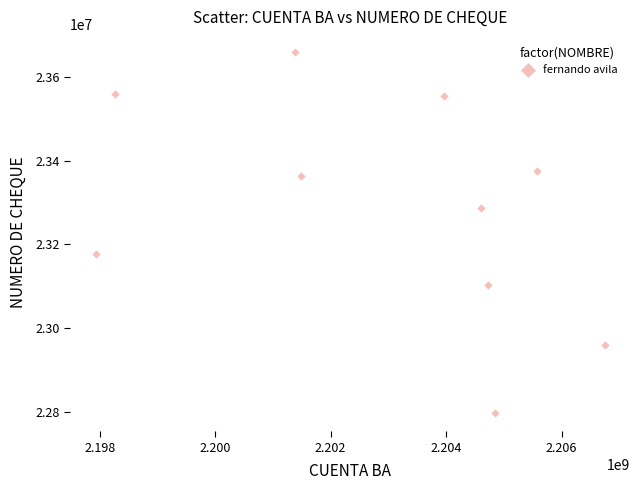

What is the range of Y values (max minus min)?

862947.7